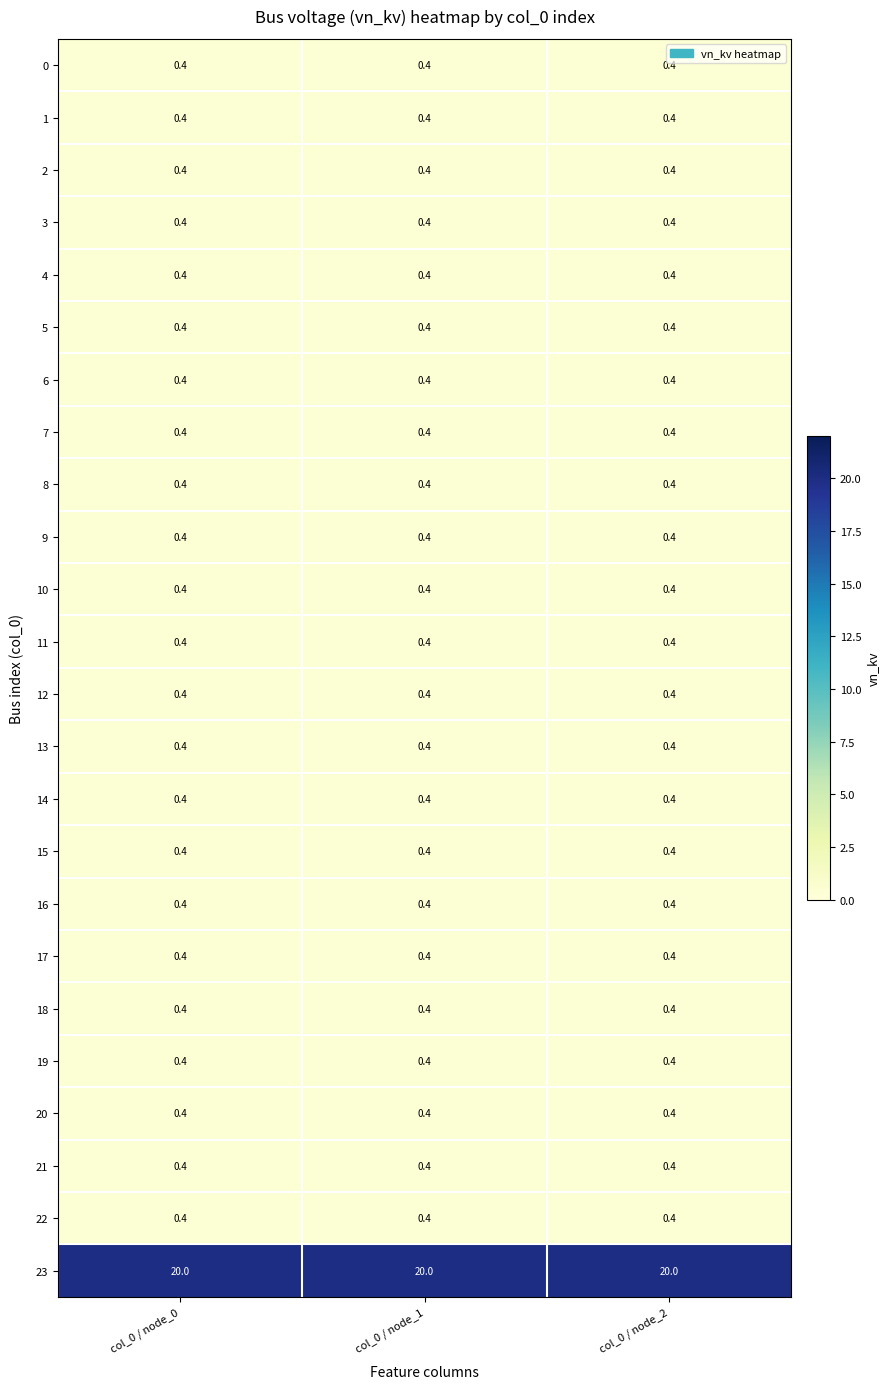

What is the total value across all series at col_0 / node_1?

29.2